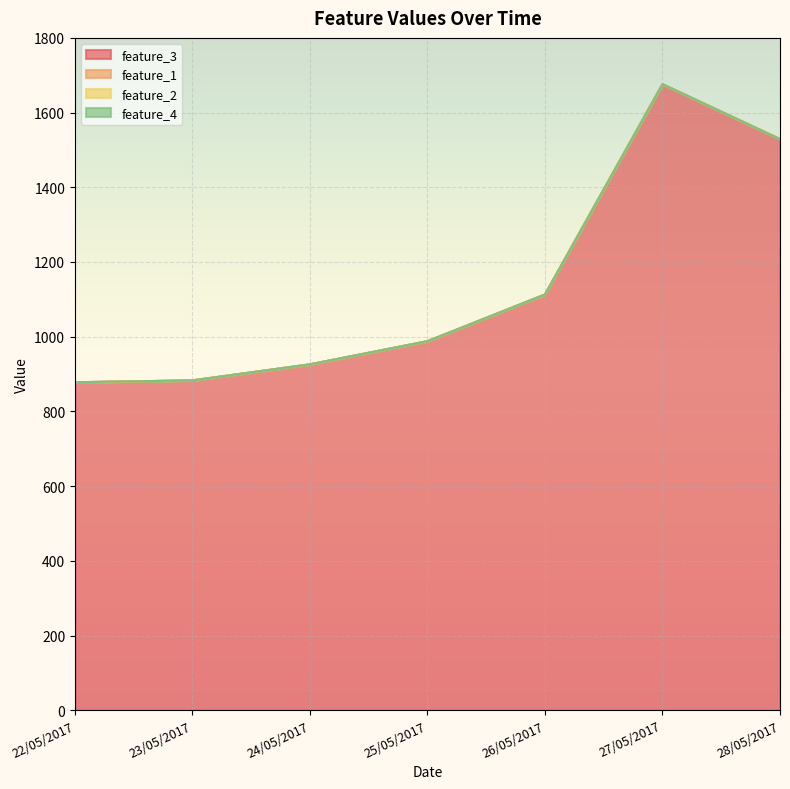

True or false: feature_4 and feature_2 intersect in this chart.

False